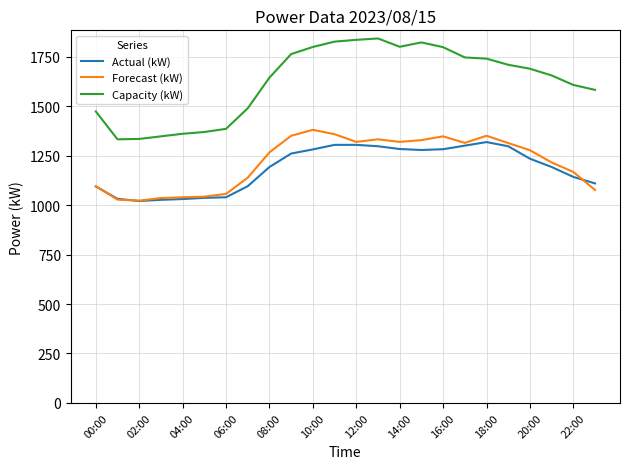

What is the difference between the maximum and minimum values in the Forecast (kW) series?

358